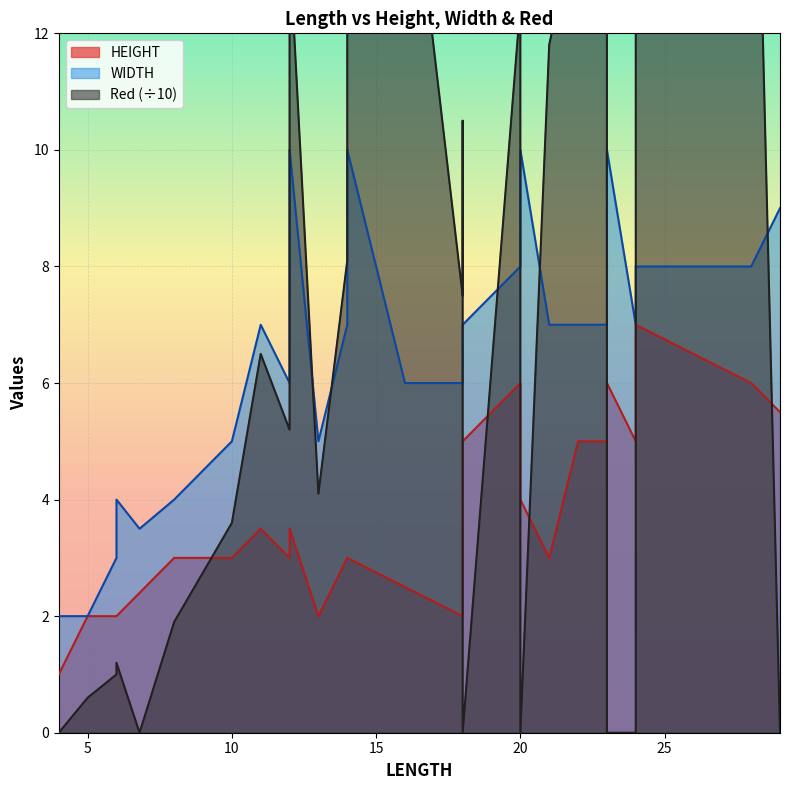

Reading right to left, what are all the values shown in this chart?

HEIGHT: 5.5	6.0	7.0	5.0	6.0	5.0	5.0	3.0	4.0	6.0	5.0	3.0	2.0	2.5	3.0	3.0	3.0	2.0	3.5	3.0	3.0	3.5	3.0	3.0	2.4	2.0	2.0	2.0	1.0
WIDTH: 9.0	8.0	8.0	7.0	10.0	7.0	7.0	7.0	10.0	8.0	7.0	7.0	6.0	6.0	10.0	8.0	7.0	5.0	10.0	7.0	6.0	7.0	5.0	4.0	3.5	4.0	3.0	2.0	2.0
Red: 0.0	20.1	20.5	0.0	0.0	13.3	14.2	11.8	0.0	12.5	0.0	10.5	7.5	16.0	16.2	8.6	8.1	4.1	13.5	7.5	5.2	6.5	3.6	1.9	0.0	1.2	1.0	0.6	0.0